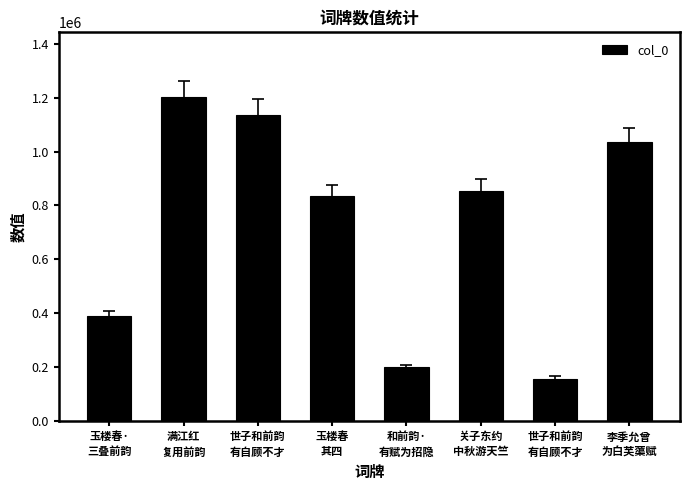

What is the difference between the values at 关子东约
中秋游天竺 and 世子和前韵
有自顾不才?

698882